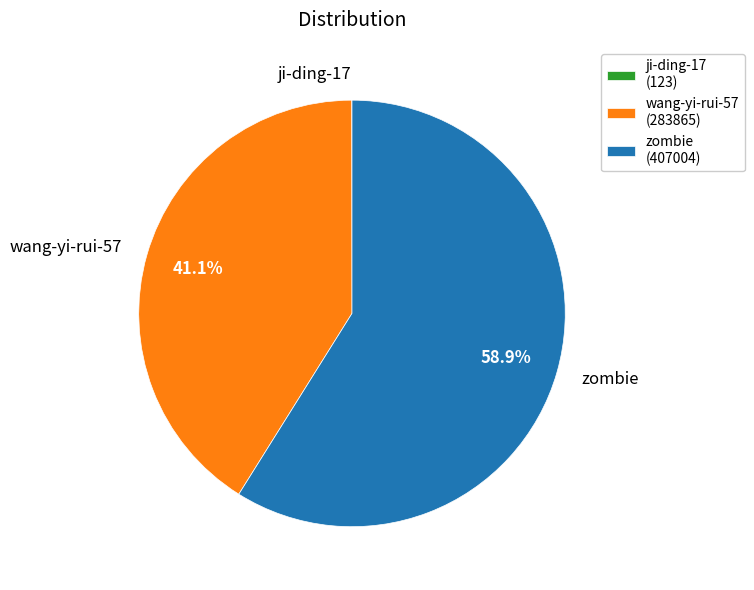

Between zombie (407004) and wang-yi-rui-57 (283865), which is larger?

zombie (407004)